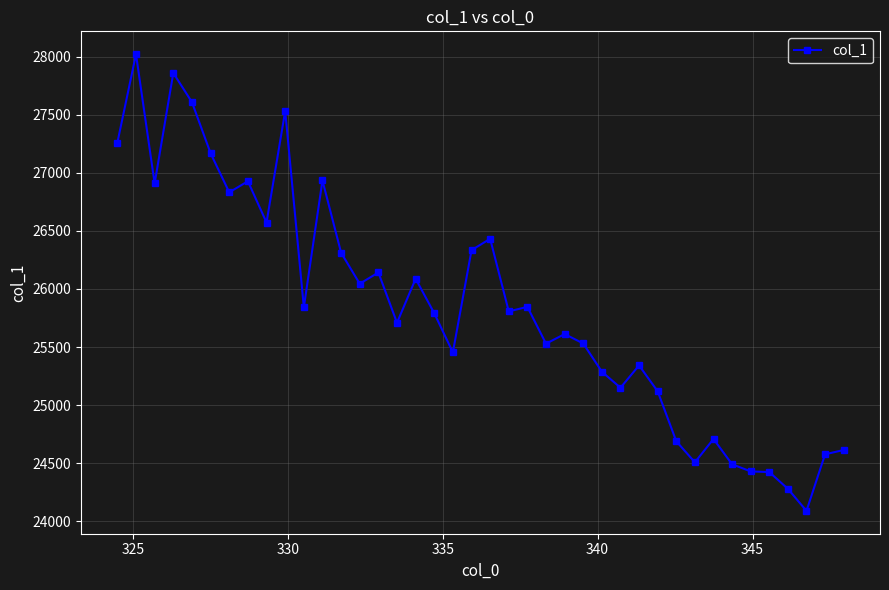

What is the difference between the maximum and minimum values?

3931